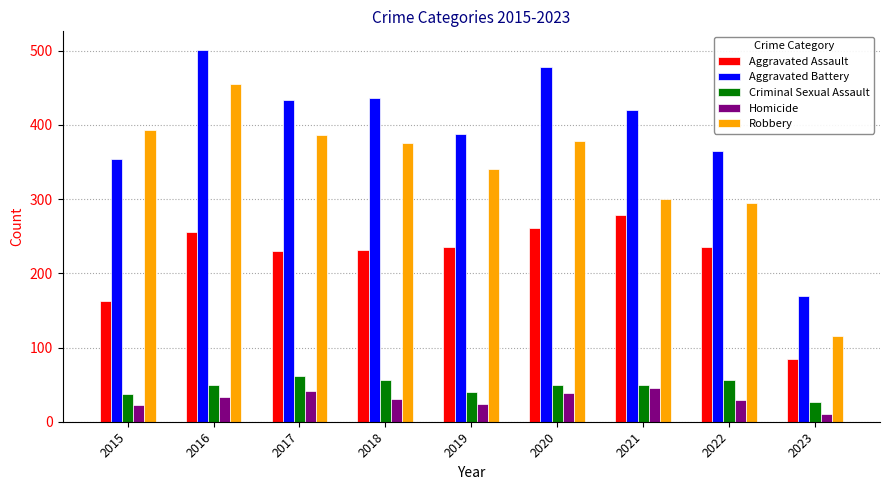

The Criminal Sexual Assault series shows 27 at 2023. True or false?

True